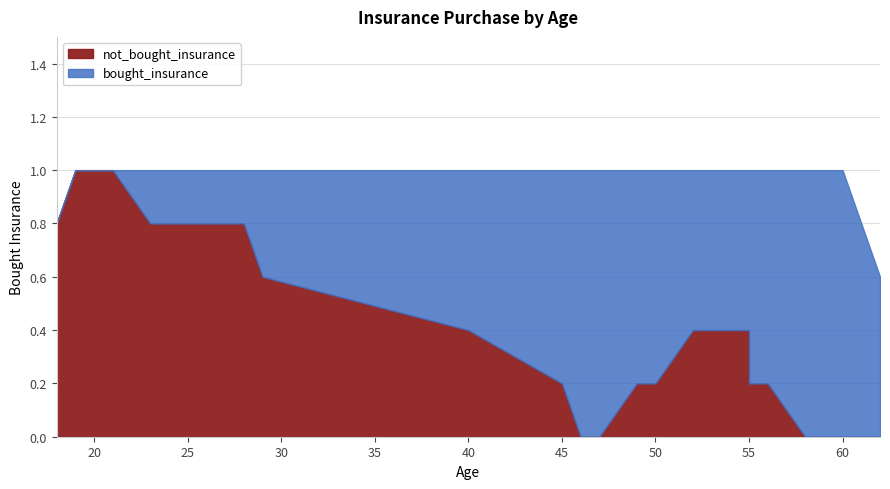

What is the difference between the maximum and second lowest values?

1